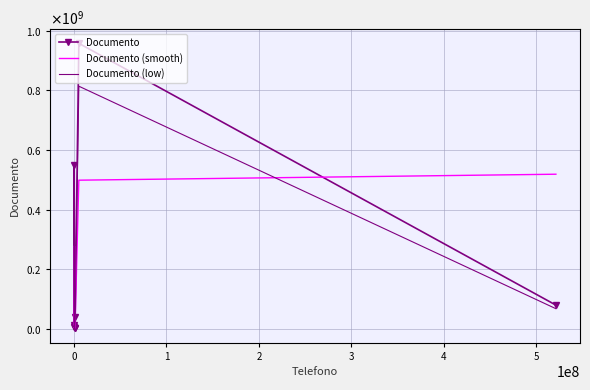

What are all the series names shown in the legend?

Documento, Documento (smooth), Documento (low)